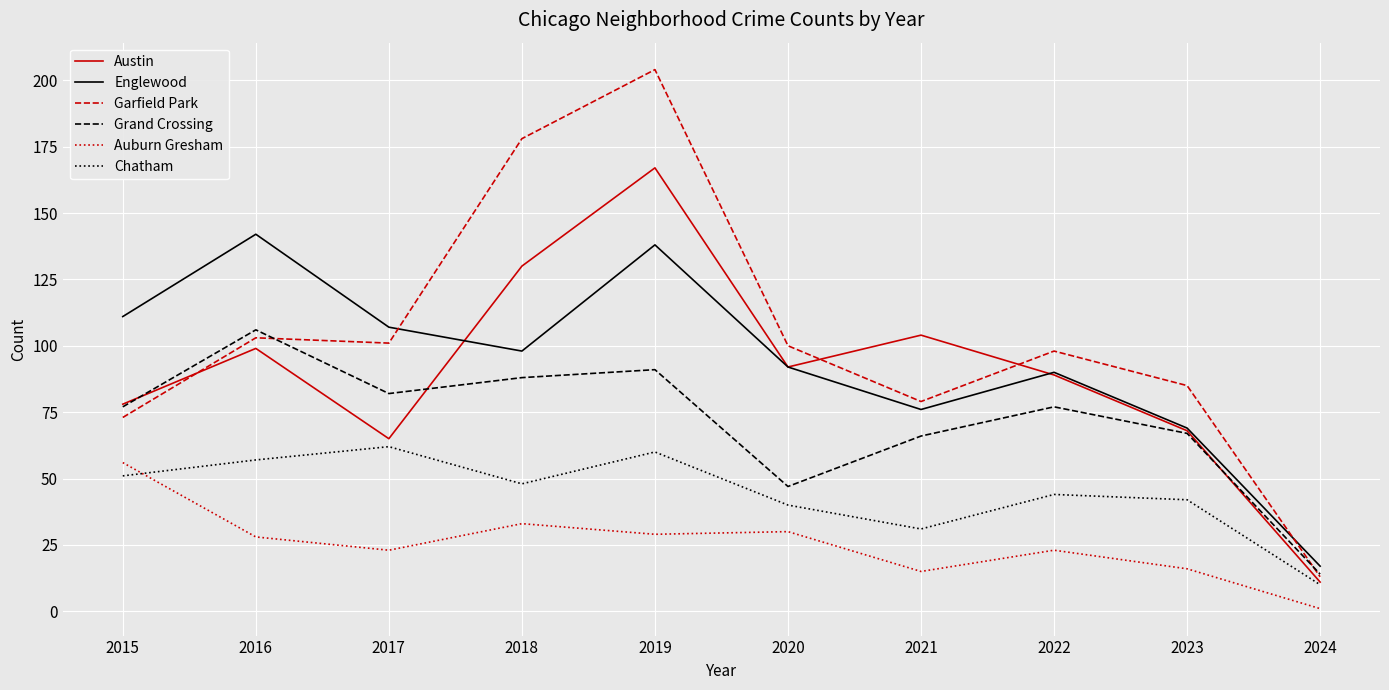

Reading right to left, what are all the values shown in this chart?

Austin: 2024=11	2023=68	2022=89	2021=104	2020=92	2019=167	2018=130	2017=65	2016=99	2015=78
Englewood: 2024=17	2023=69	2022=90	2021=76	2020=92	2019=138	2018=98	2017=107	2016=142	2015=111
Garfield Park: 2024=13	2023=85	2022=98	2021=79	2020=100	2019=204	2018=178	2017=101	2016=103	2015=73
Grand Crossing: 2024=14	2023=67	2022=77	2021=66	2020=47	2019=91	2018=88	2017=82	2016=106	2015=77
Auburn Gresham: 2024=1	2023=16	2022=23	2021=15	2020=30	2019=29	2018=33	2017=23	2016=28	2015=56
Chatham: 2024=10	2023=42	2022=44	2021=31	2020=40	2019=60	2018=48	2017=62	2016=57	2015=51